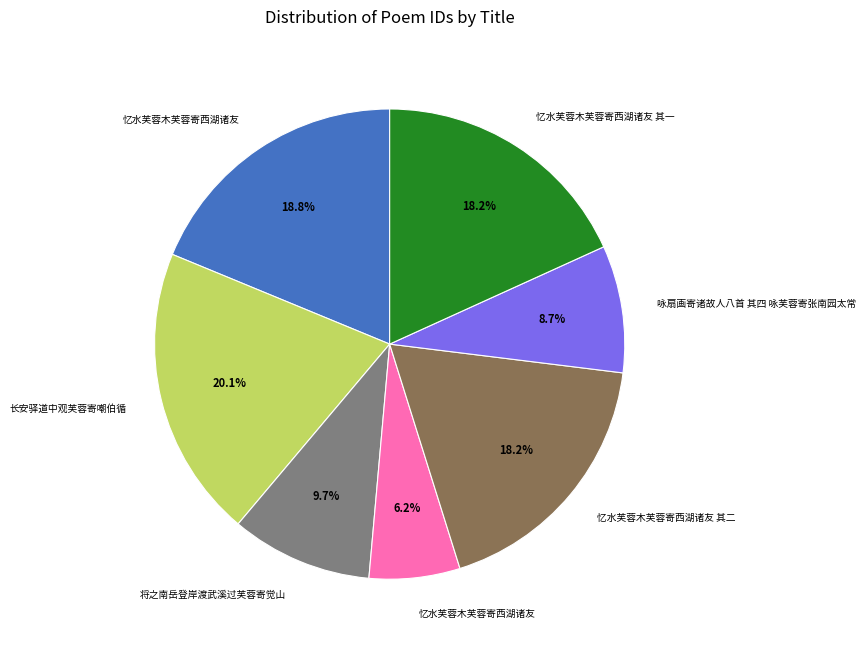

Is there any slice that represents more than half of the pie?

No